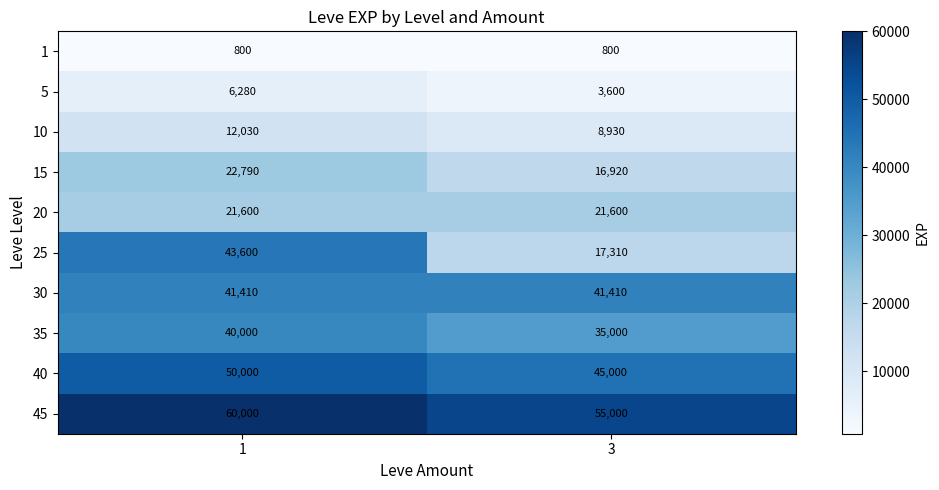

Count the number of categories in the chart.

2